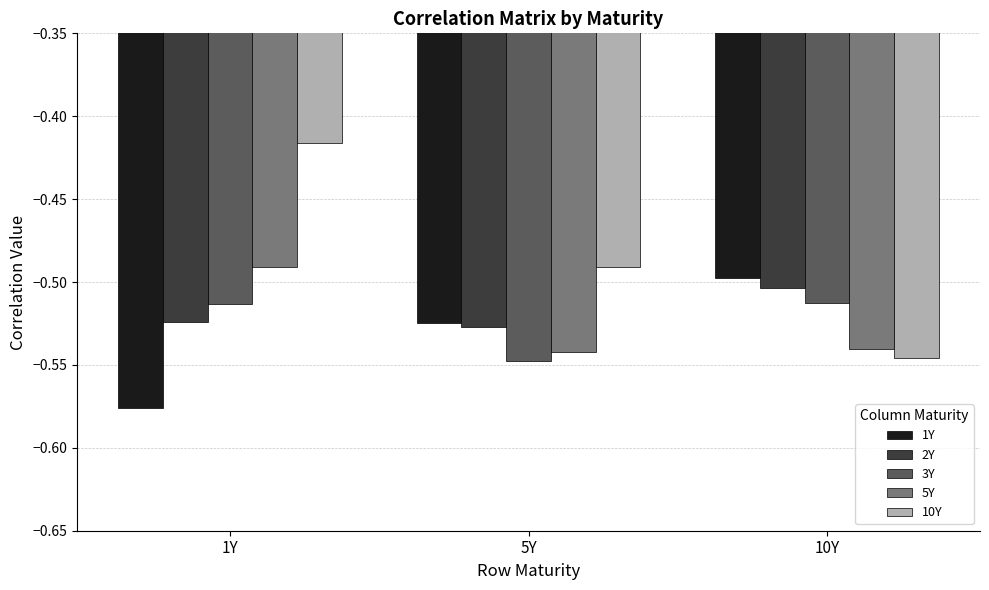

True or false: 5Y has a value of -0.8 at 10Y.

False